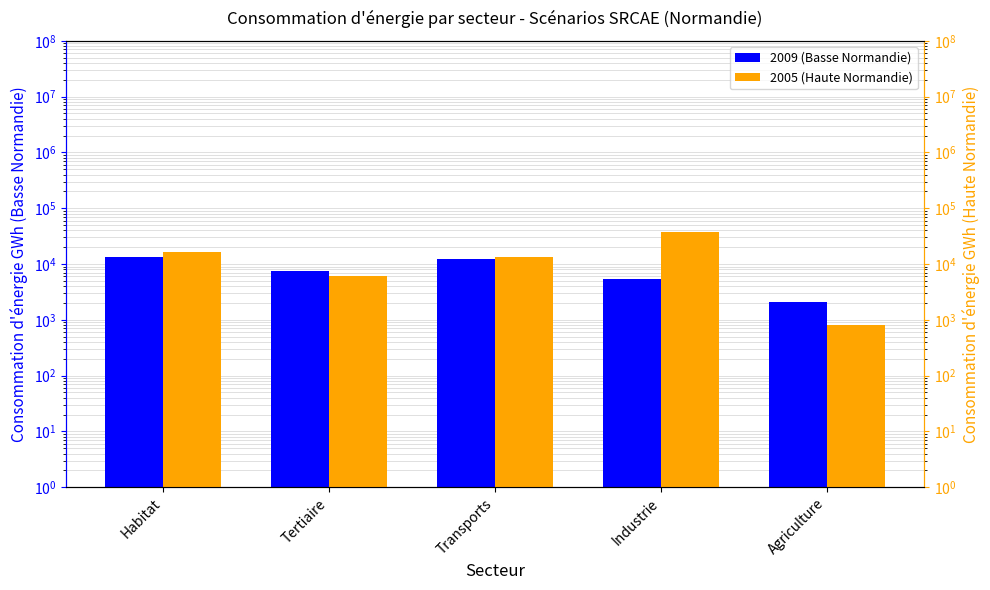

Is it true that 2009 (Basse Normandie) equals 19395 at Habitat?

False